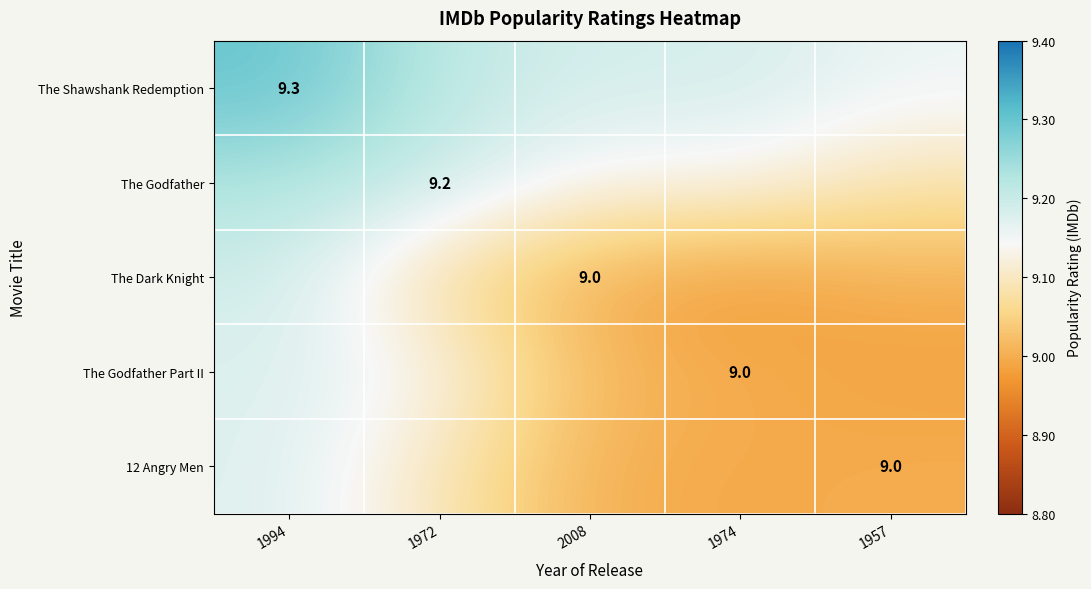

Reading left to right, list all the values displayed in this chart.

row_0: 1994=9.3	1972=9.2	2008=9.2	1974=9.2	1957=9.2
row_1: 1994=9.2	1972=9.2	2008=9.1	1974=9.1	1957=9.1
row_2: 1994=9.2	1972=9.1	2008=9.0	1974=9.0	1957=9.0
row_3: 1994=9.2	1972=9.1	2008=9.0	1974=9.0	1957=9.0
row_4: 1994=9.2	1972=9.1	2008=9.0	1974=9.0	1957=9.0